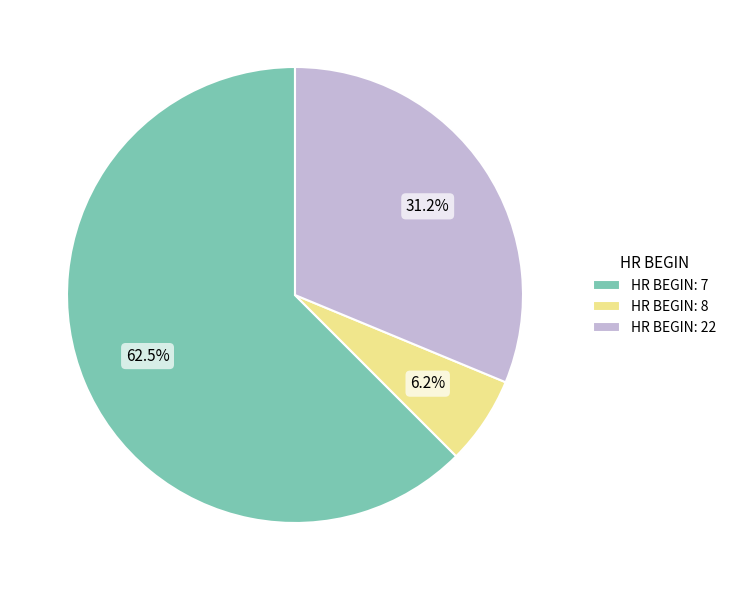

Approximately how many times larger is the value at HR BEGIN: 7 compared to HR BEGIN: 22?

2.0